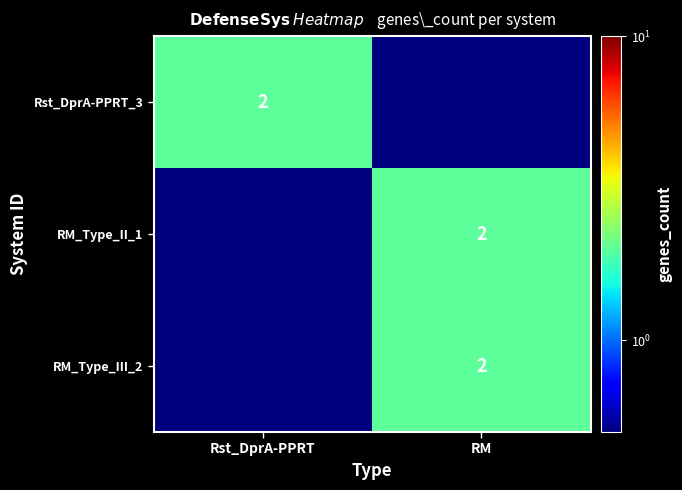

The value of Rst_DprA-PPRT_3 at Rst_DprA-PPRT is 3.4. True or false?

False